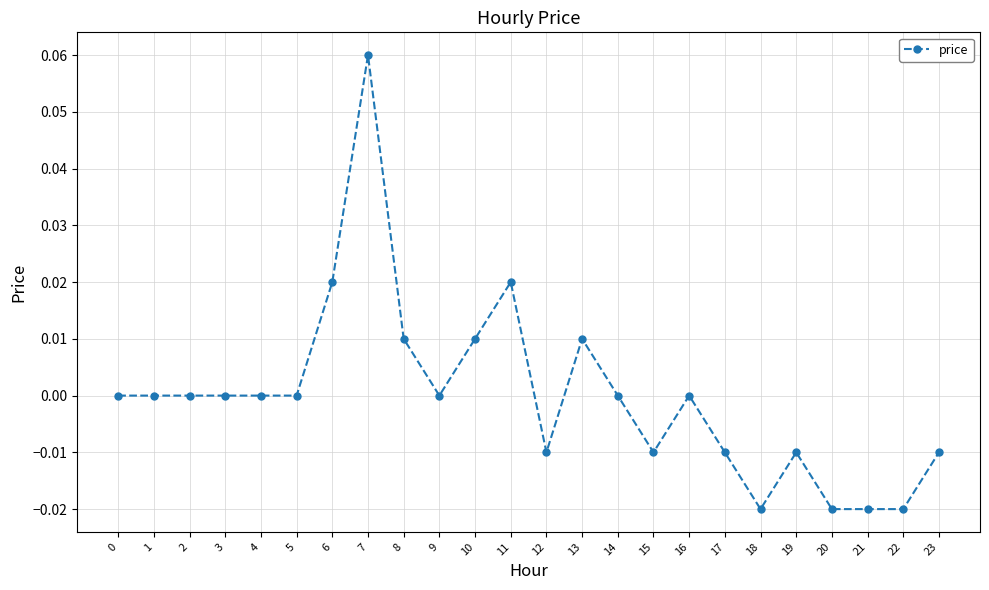

Is it true that the value at 4 is 0.0?

True